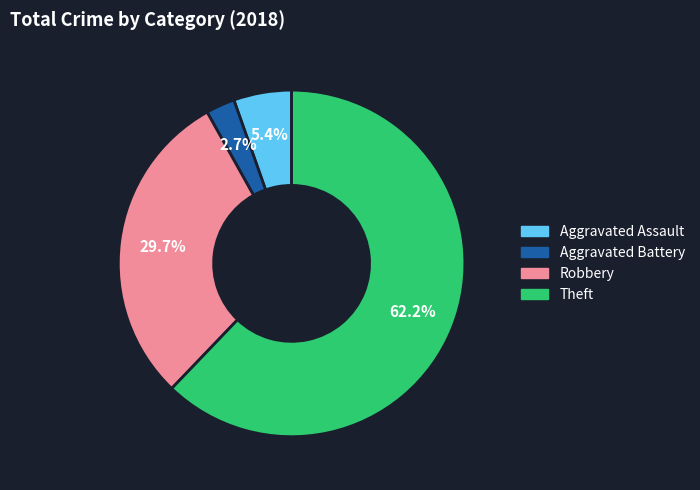

Which slice is the largest?

Theft